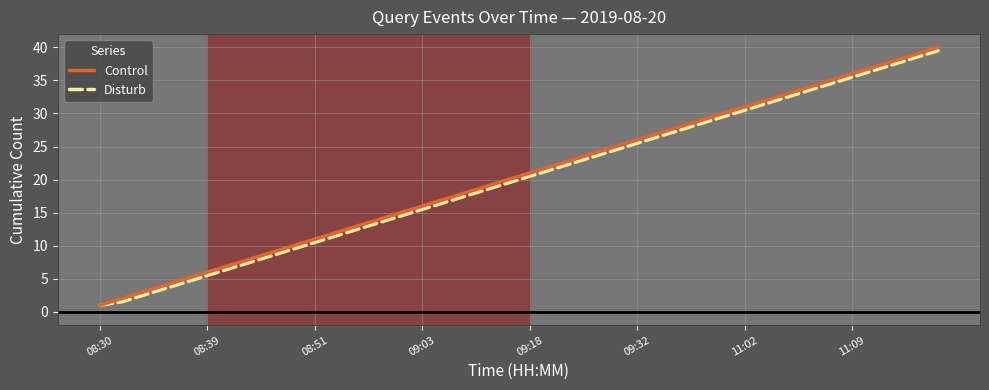

What is the minimum value for Control?

1.0